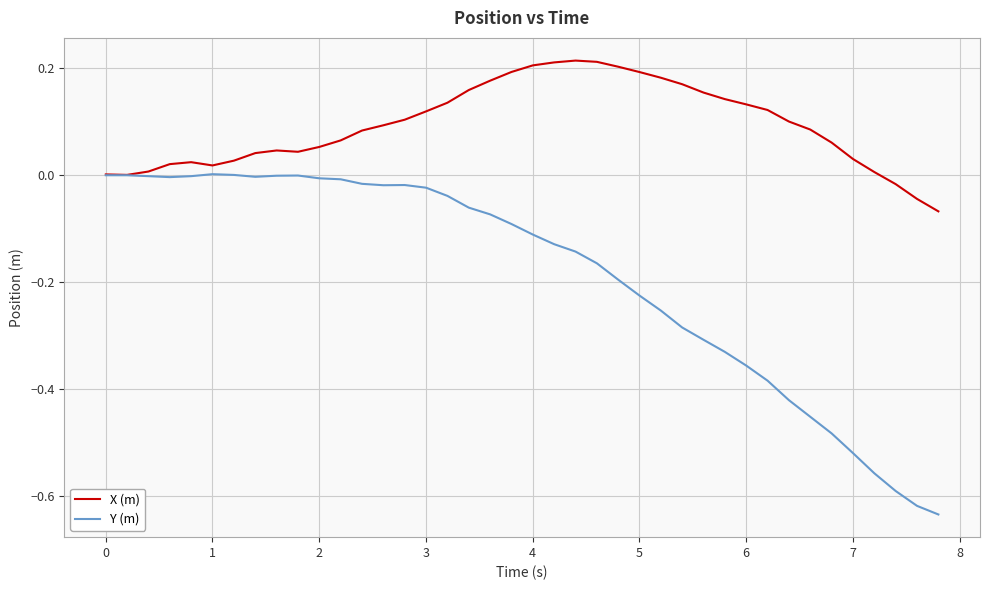

Which series has the widest spread of values?

Y (m)